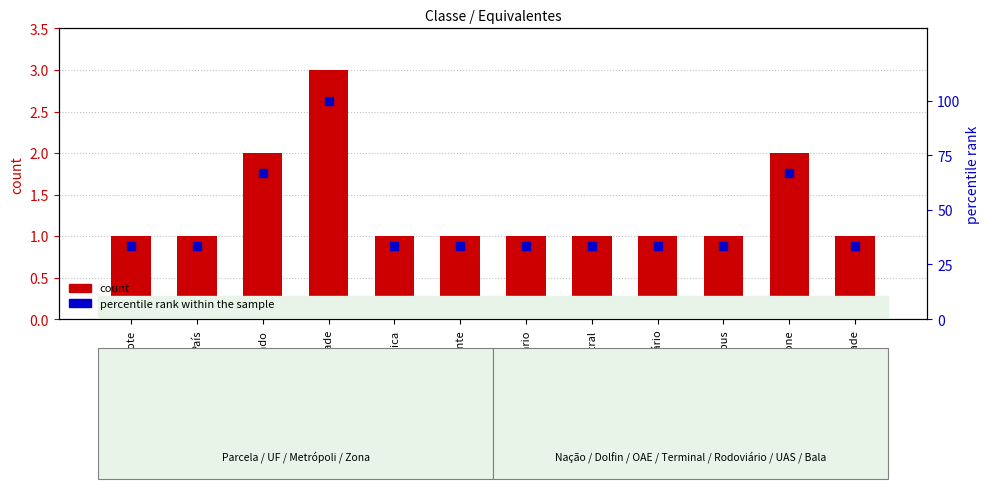

What is the average value of the percentile rank within the sample series?

44.4